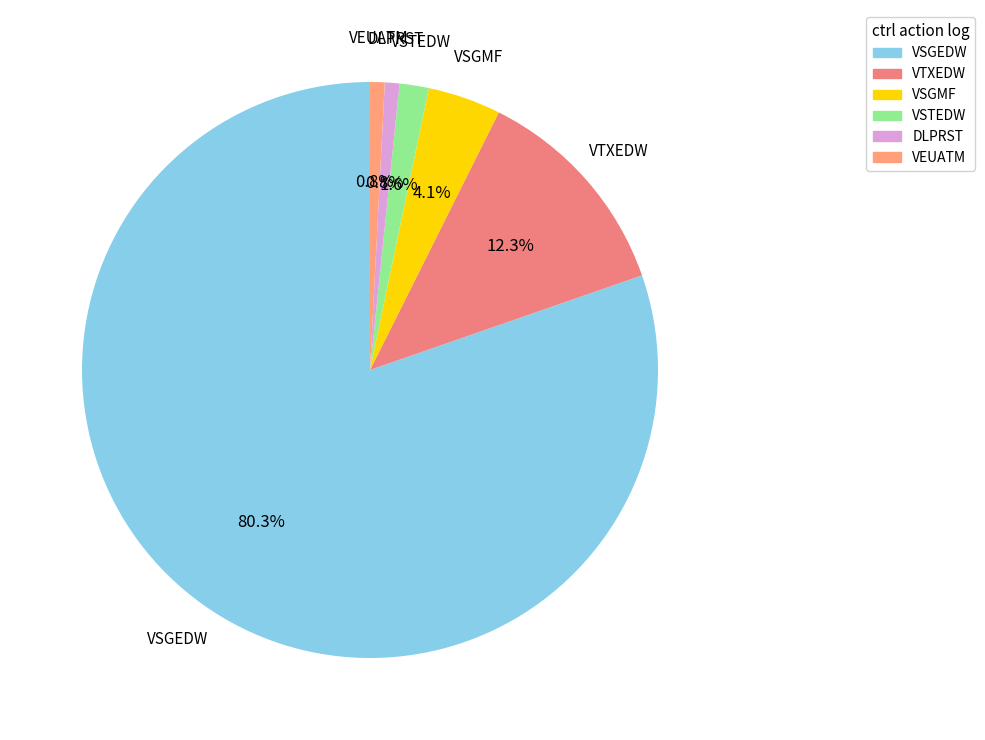

How many slices are in this pie chart?

6